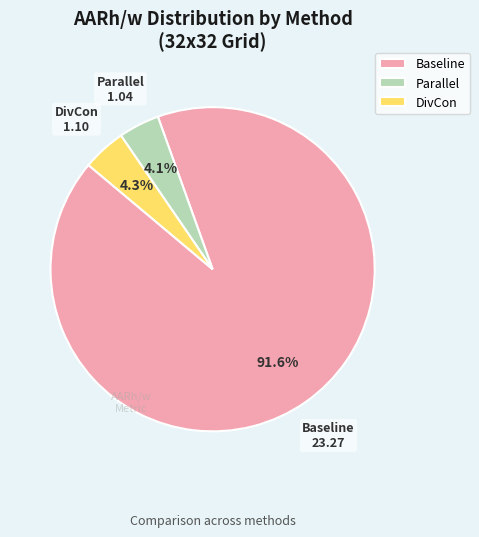

Which slice represents more than half of the pie?

Baseline